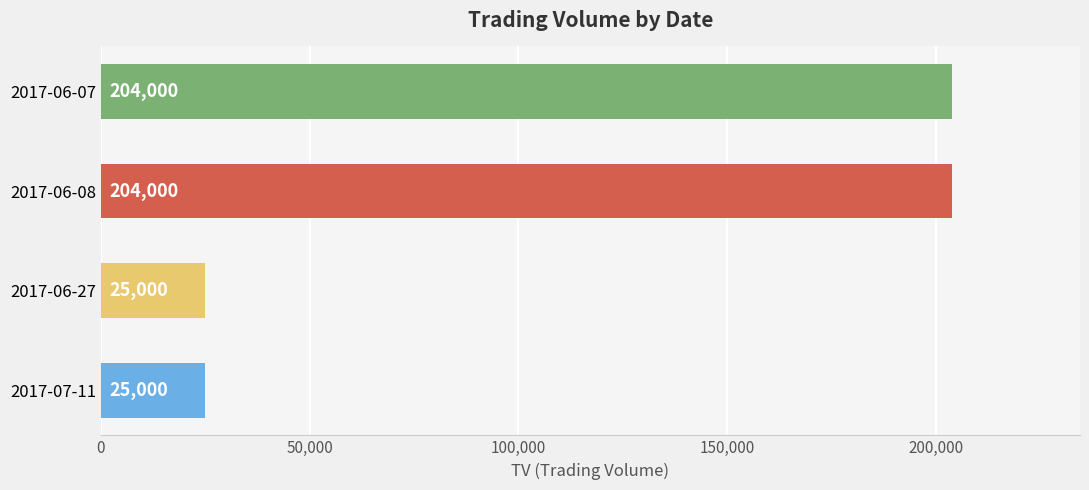

What is the difference between the maximum and second lowest values?

179000